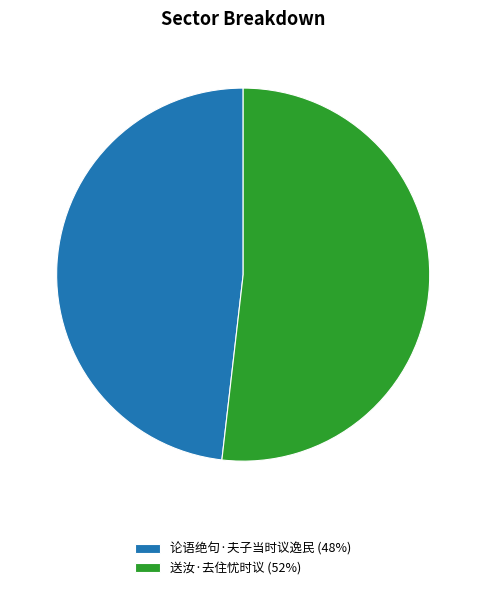

Is it true that 论语绝句·夫子当时议逸民 is 63% of the pie?

False